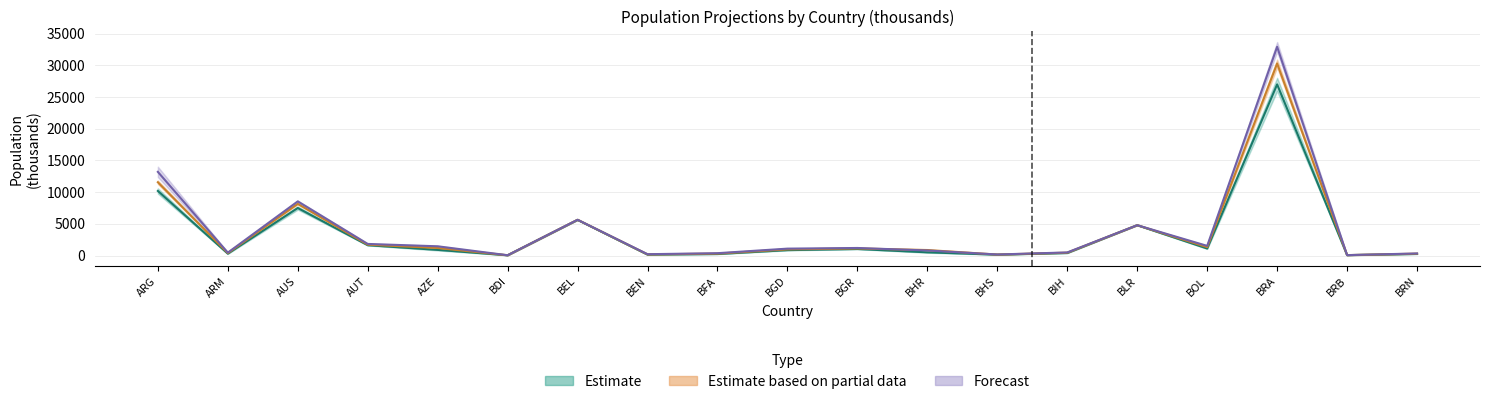

At which category is the sum across all series the highest?

BRA